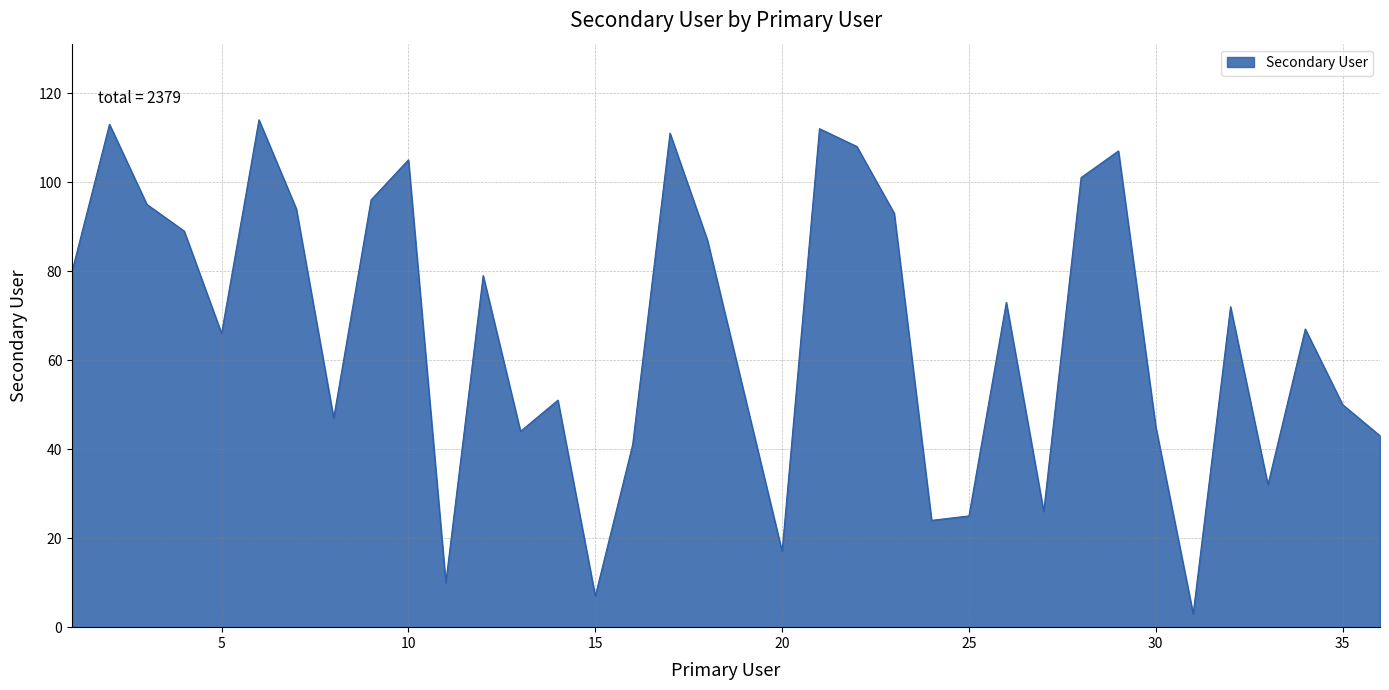

What is the greatest value displayed?

114